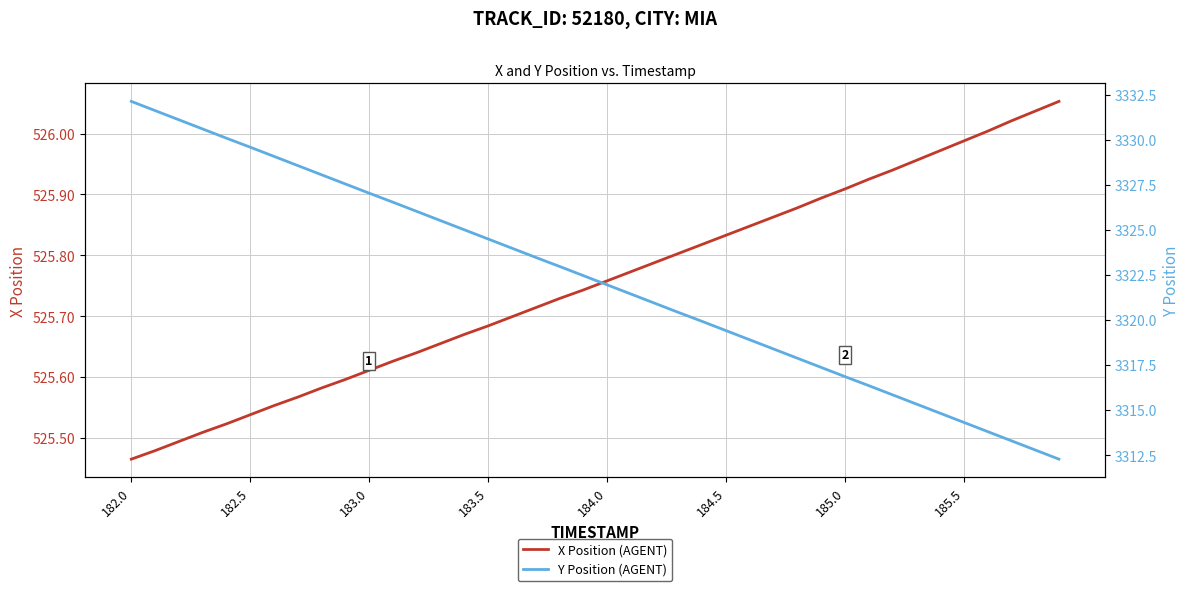

At which label does Y Position (AGENT) first exceed 3322?

182.0